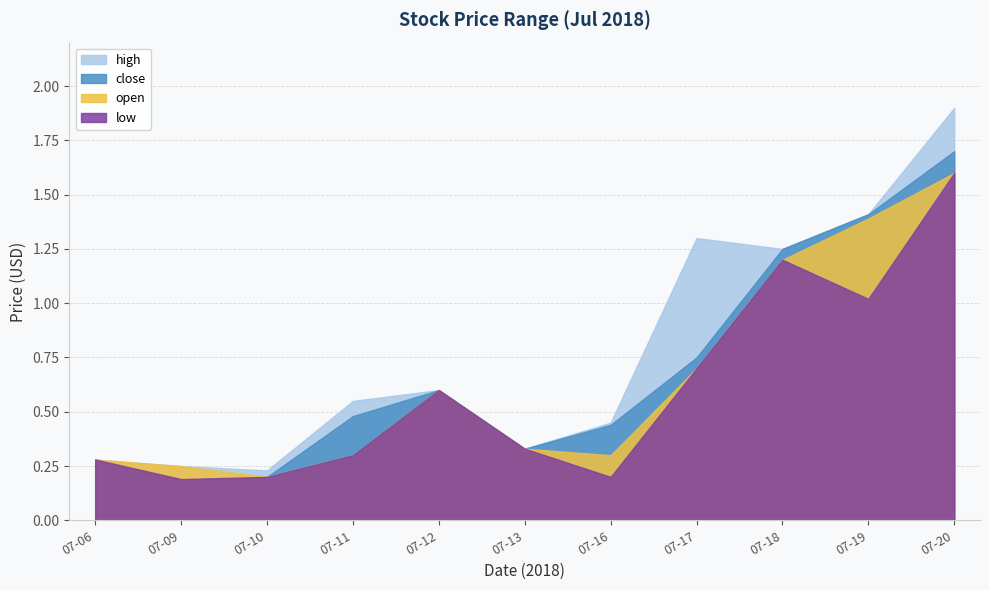

How many series are shown in this chart?

4